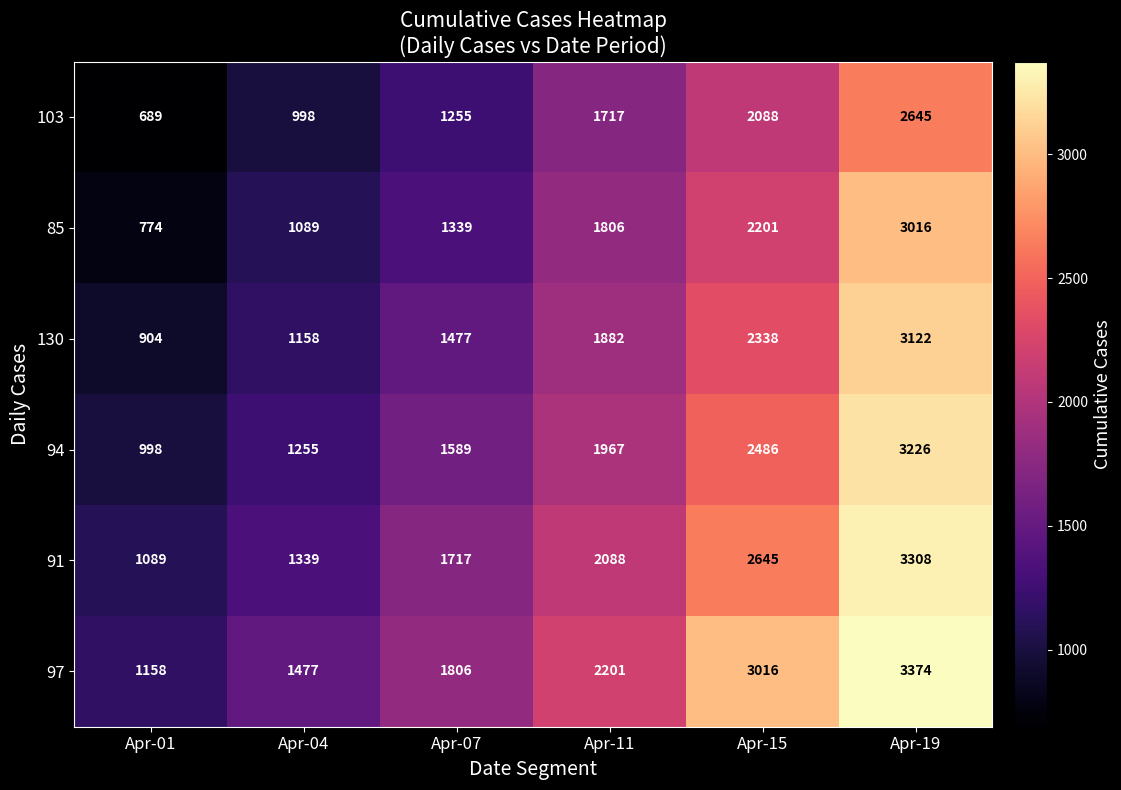

What is the maximum value for 91?

3308